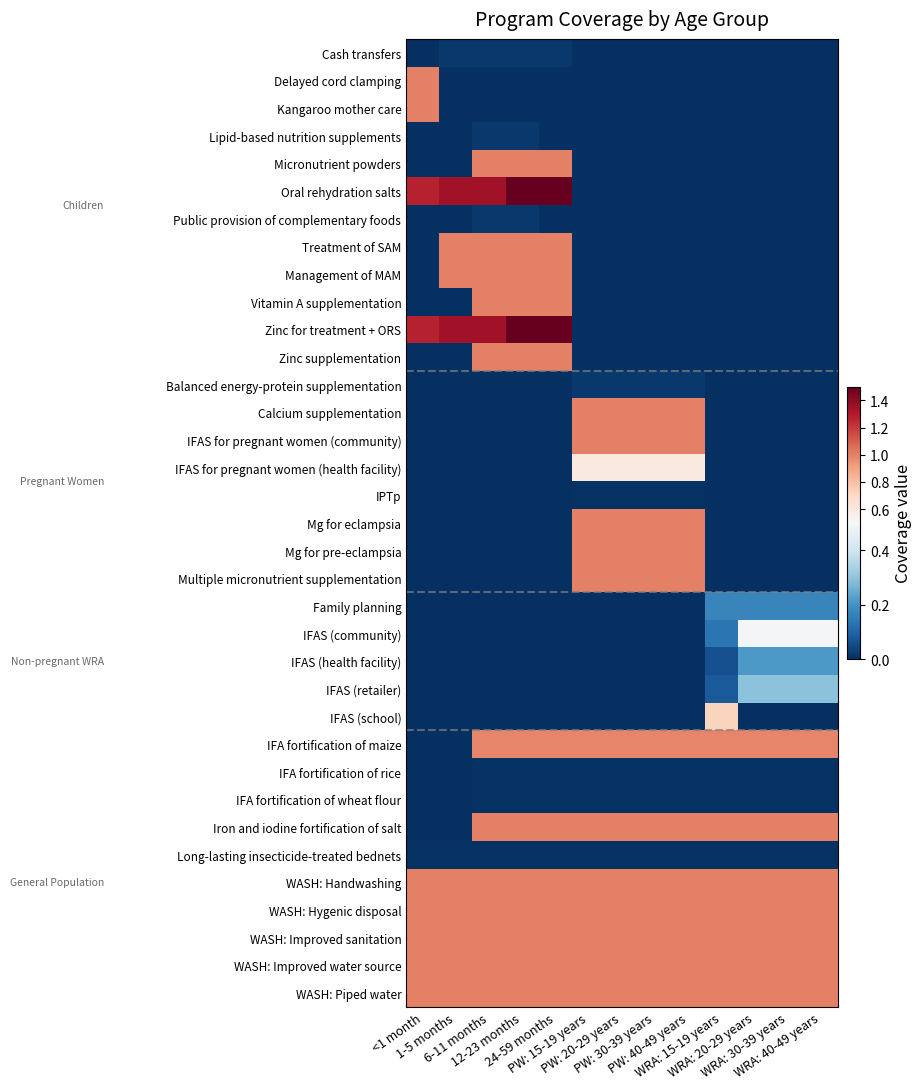

Which series changed the most between 12-23 months and PW: 20-29 years?

Oral rehydration salts